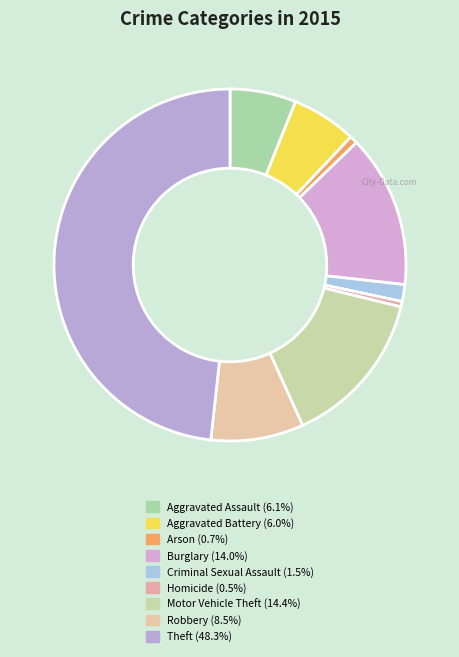

Between Motor Vehicle Theft and Criminal Sexual Assault, which is larger?

Motor Vehicle Theft